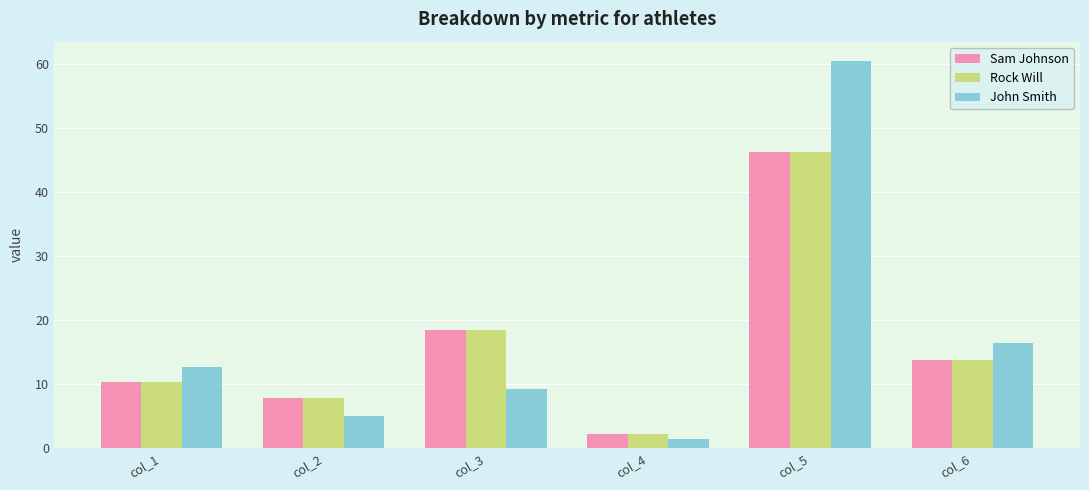

Rank the categories by Sam Johnson value from highest to lowest.

col_5, col_3, col_6, col_1, col_2, col_4